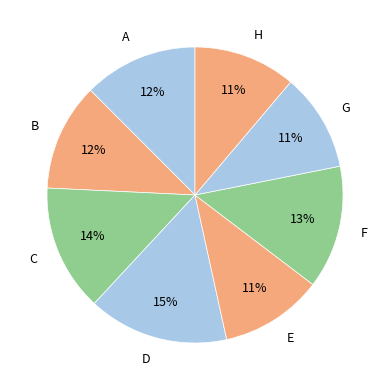

Which has a higher value, D or C?

D